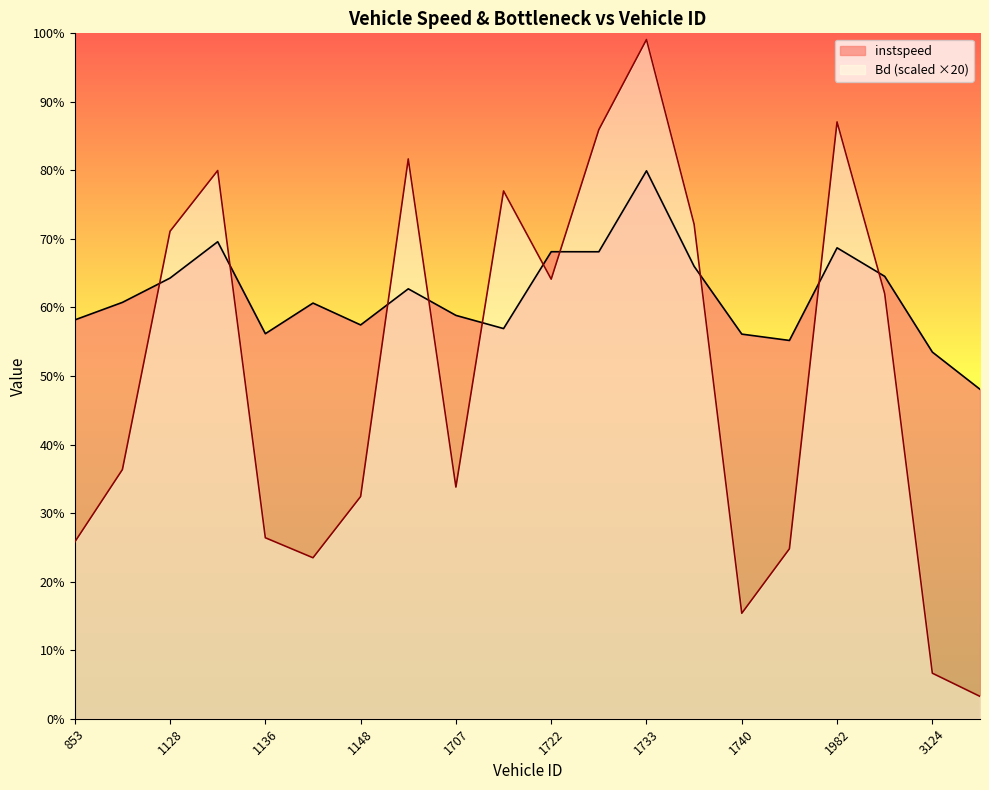

What are all the series names shown in the legend?

instspeed, Bd (scaled ×20)